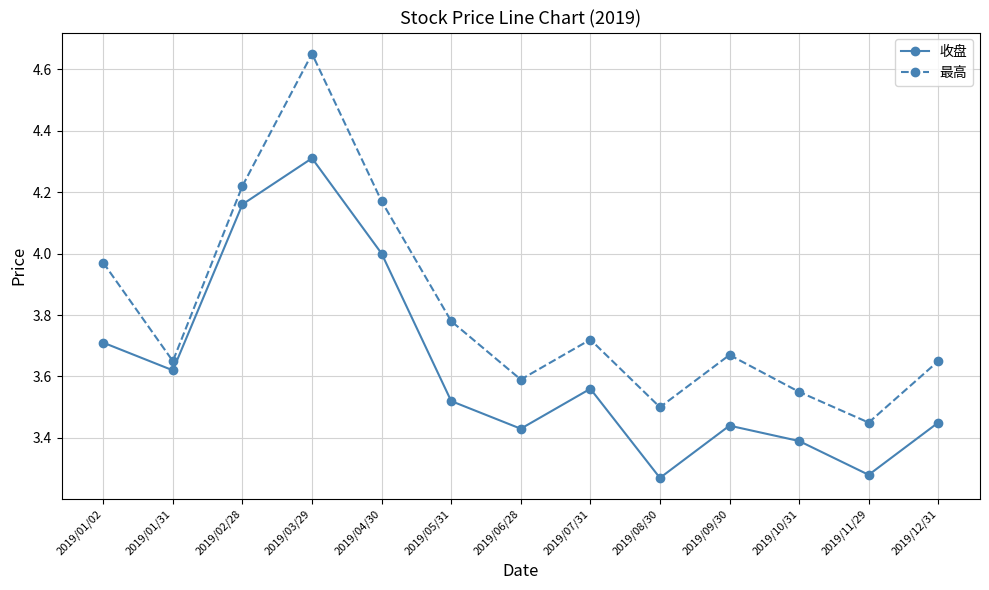

In 最高, how many points are lower than both neighbors (excluding endpoints)?

4